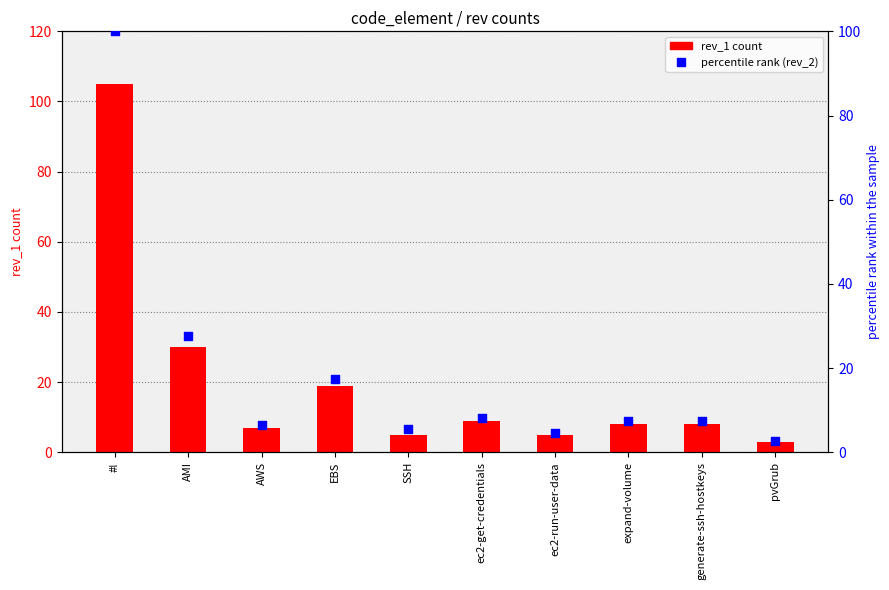

Which series reaches the maximum Y coordinate?

rev_1 count